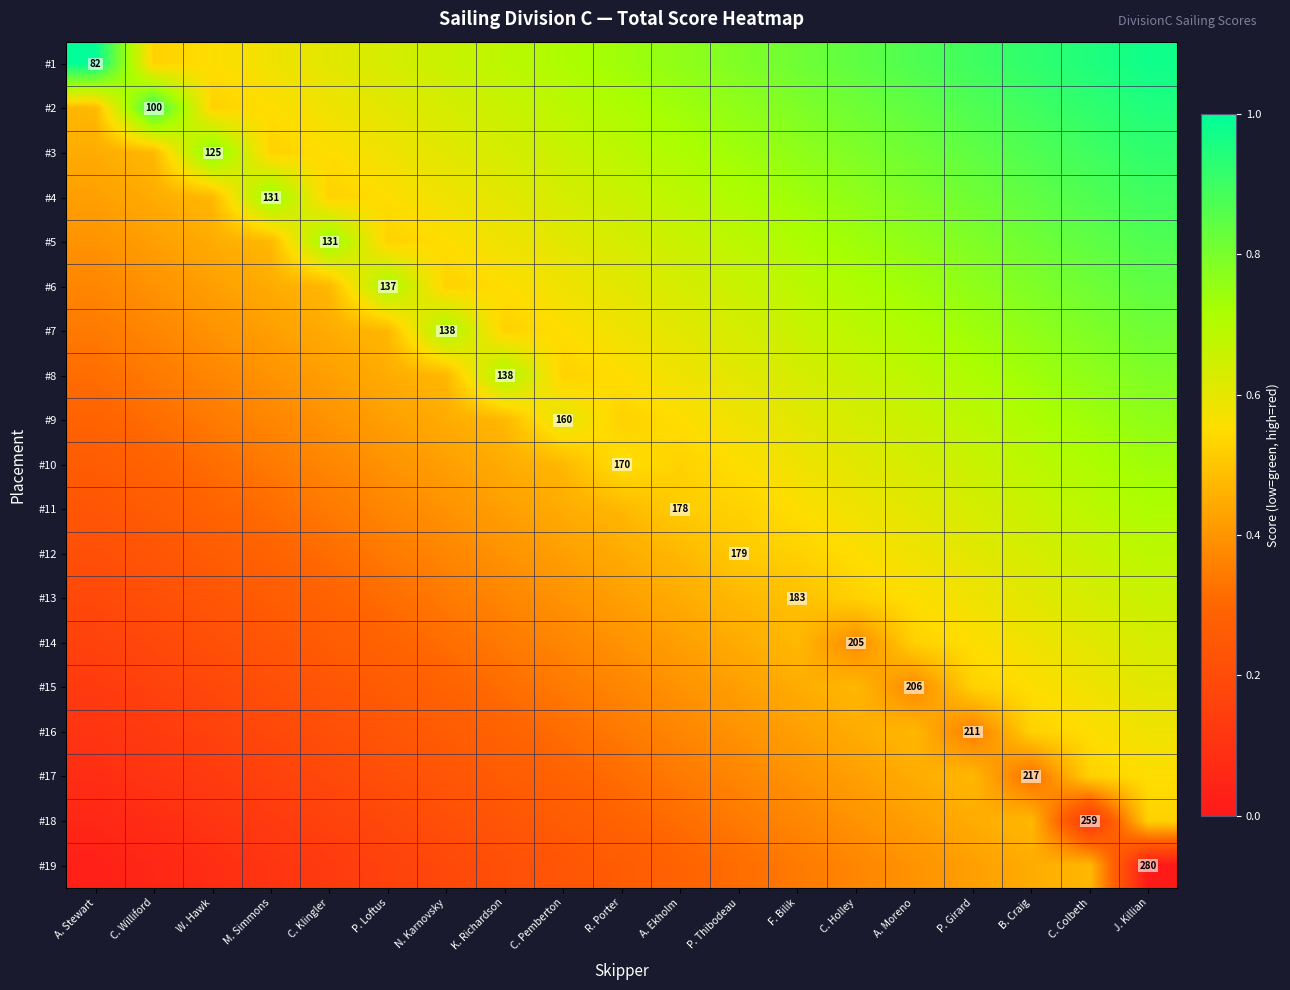

At which category does the chart reach its minimum across all series?

J. Killian